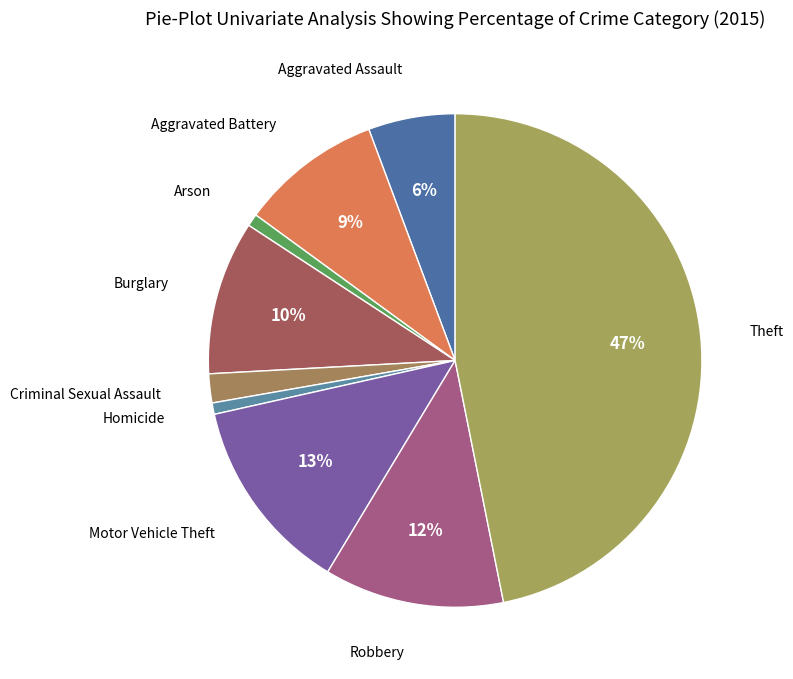

How many segments does this pie chart have?

9